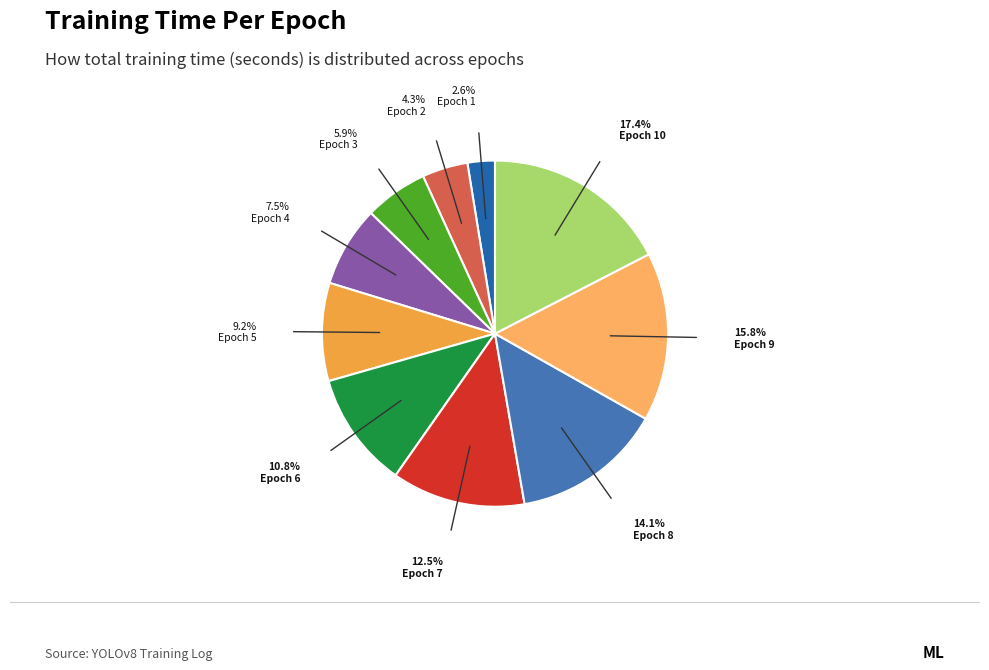

What is the change in value from Epoch 2 to Epoch 9?

+474.0